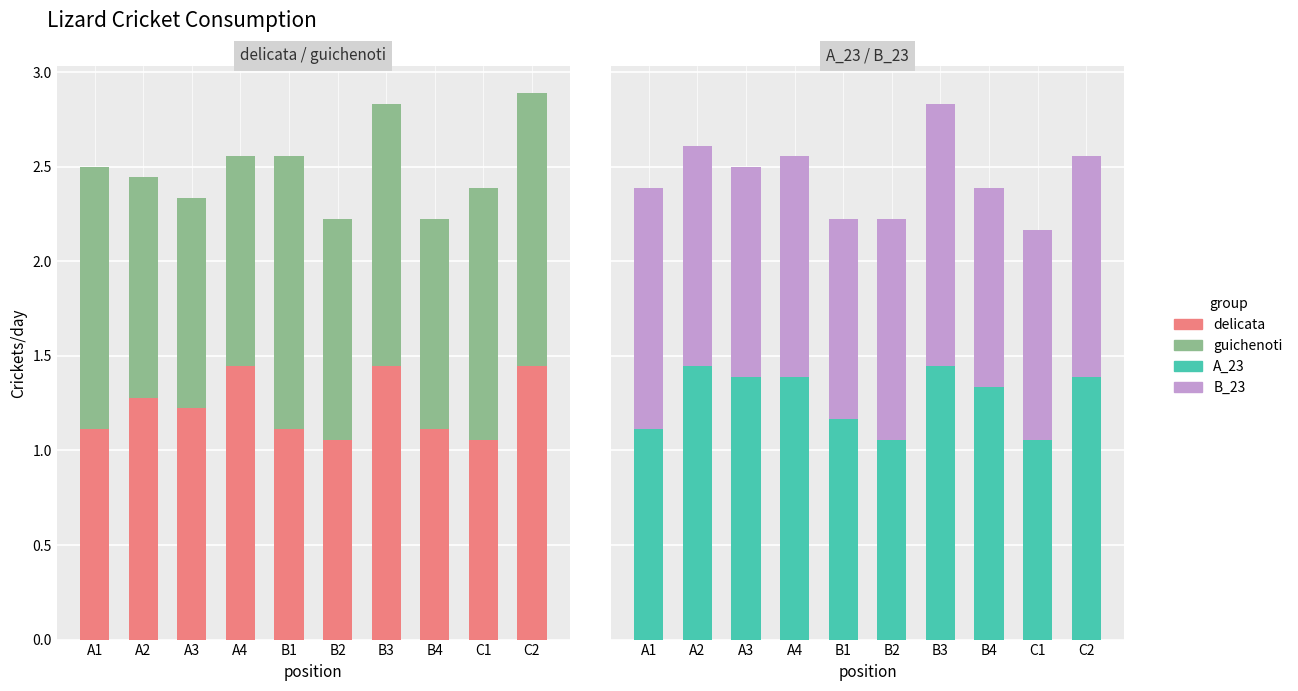

What is the value of the B_23 bar at the 4th from the left?

1.2